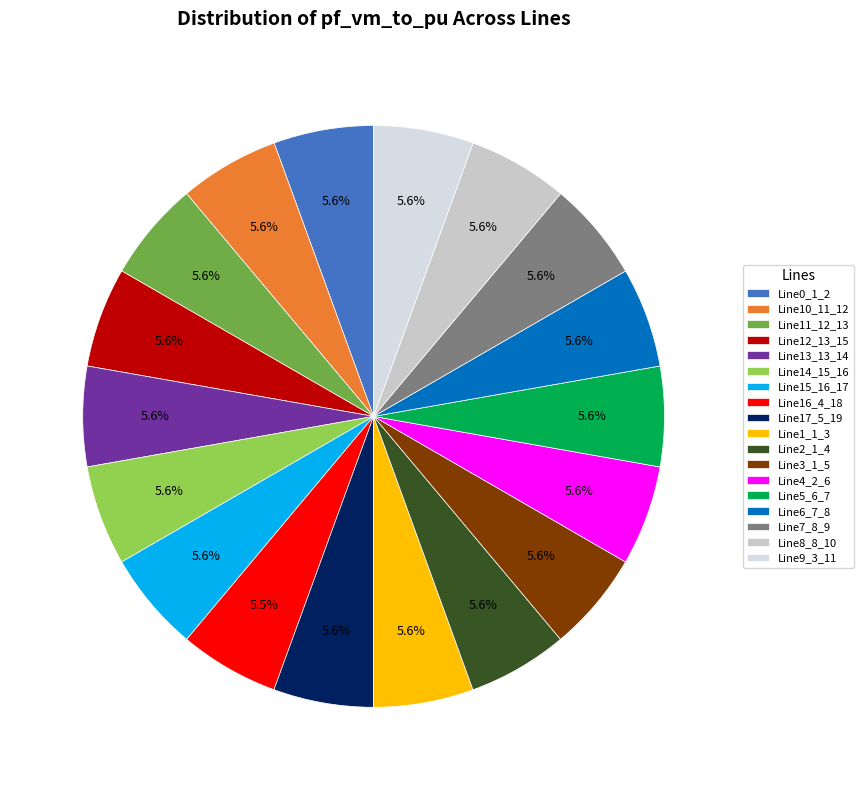

Which slice is the largest?

Line13_13_14